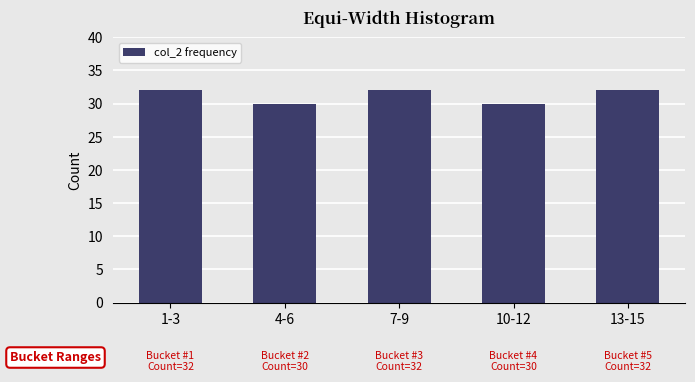

Reading left to right, list all the values displayed in this chart.

32	30	32	30	32